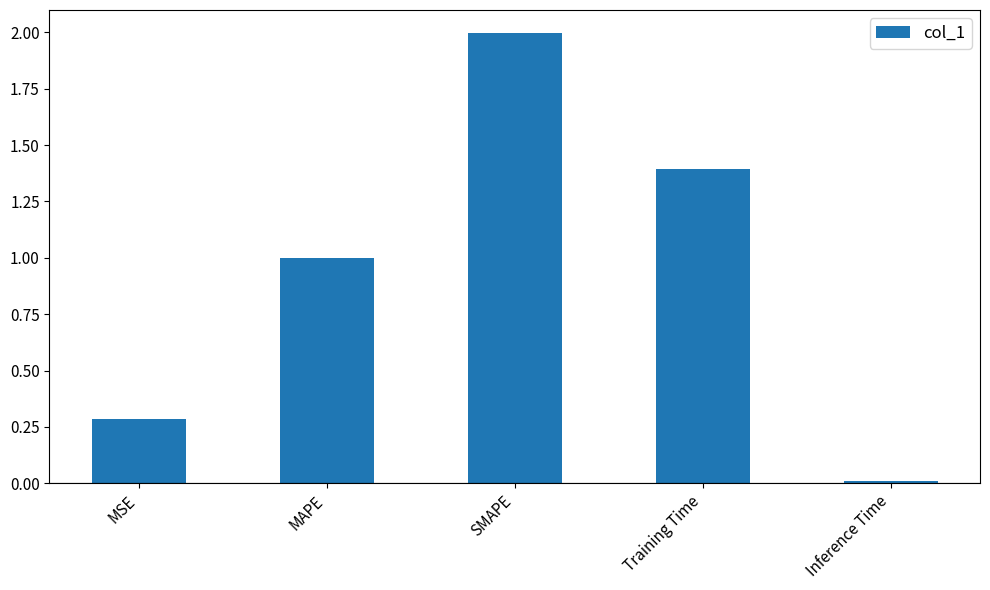

At which label is the value closest to 1?

MAPE